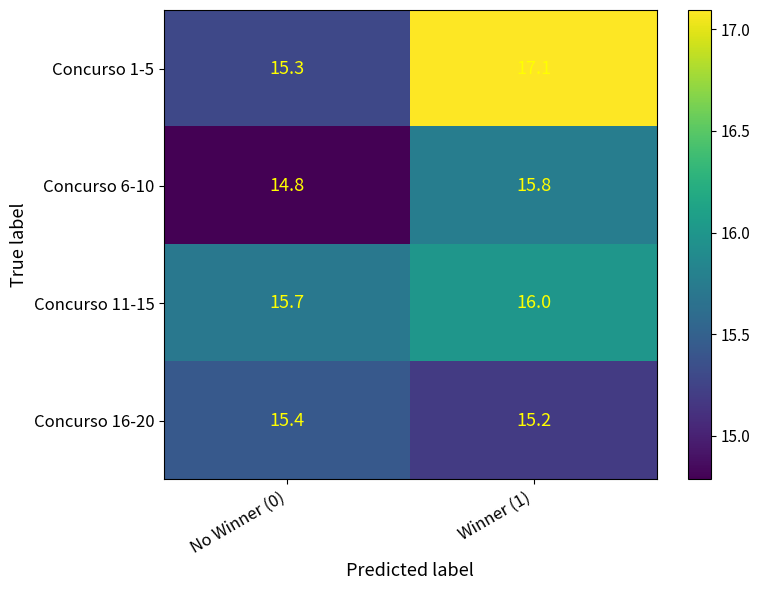

True or false: Concurso 16-20 has a value of 23.0 at No Winner (0).

False